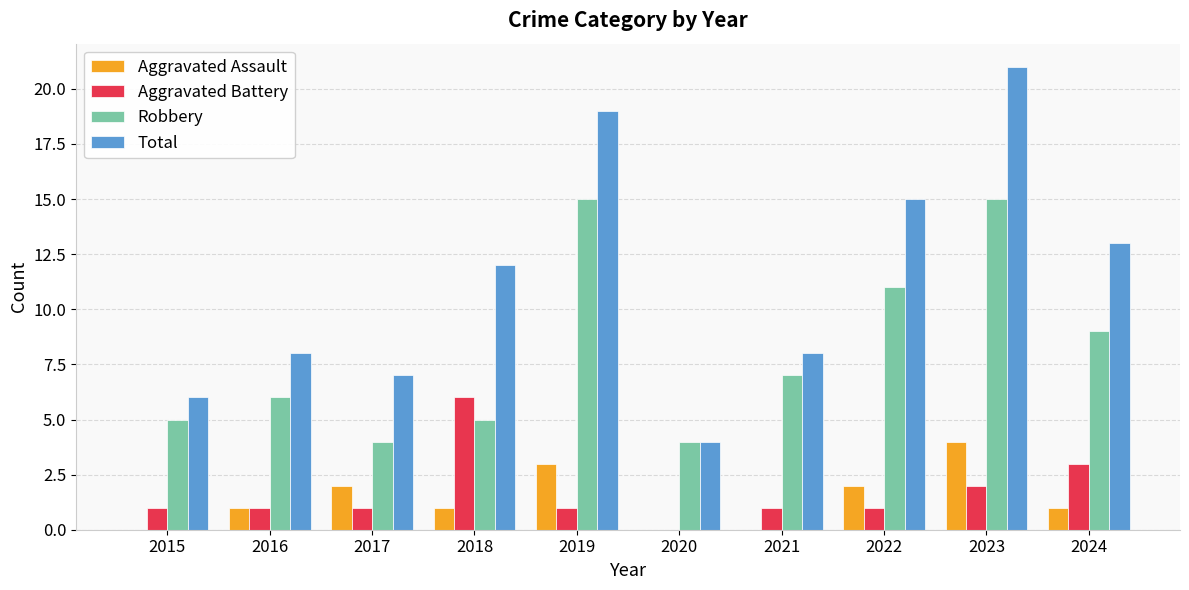

Is it true that Robbery equals 10 at 2016?

False